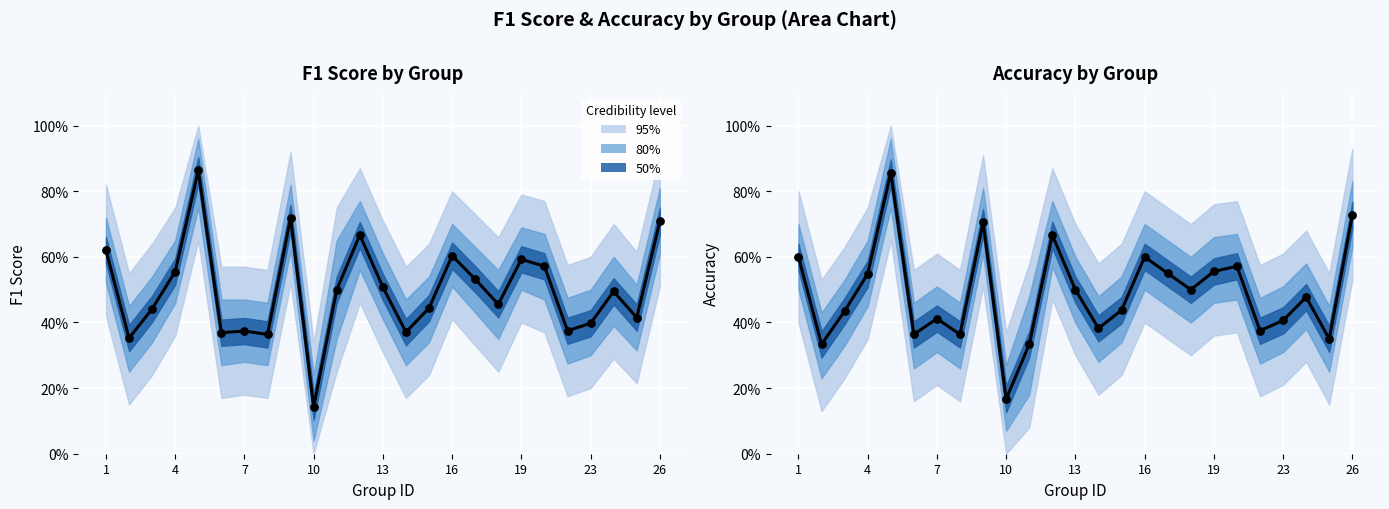

Which series reaches the minimum Y coordinate?

F1 Score